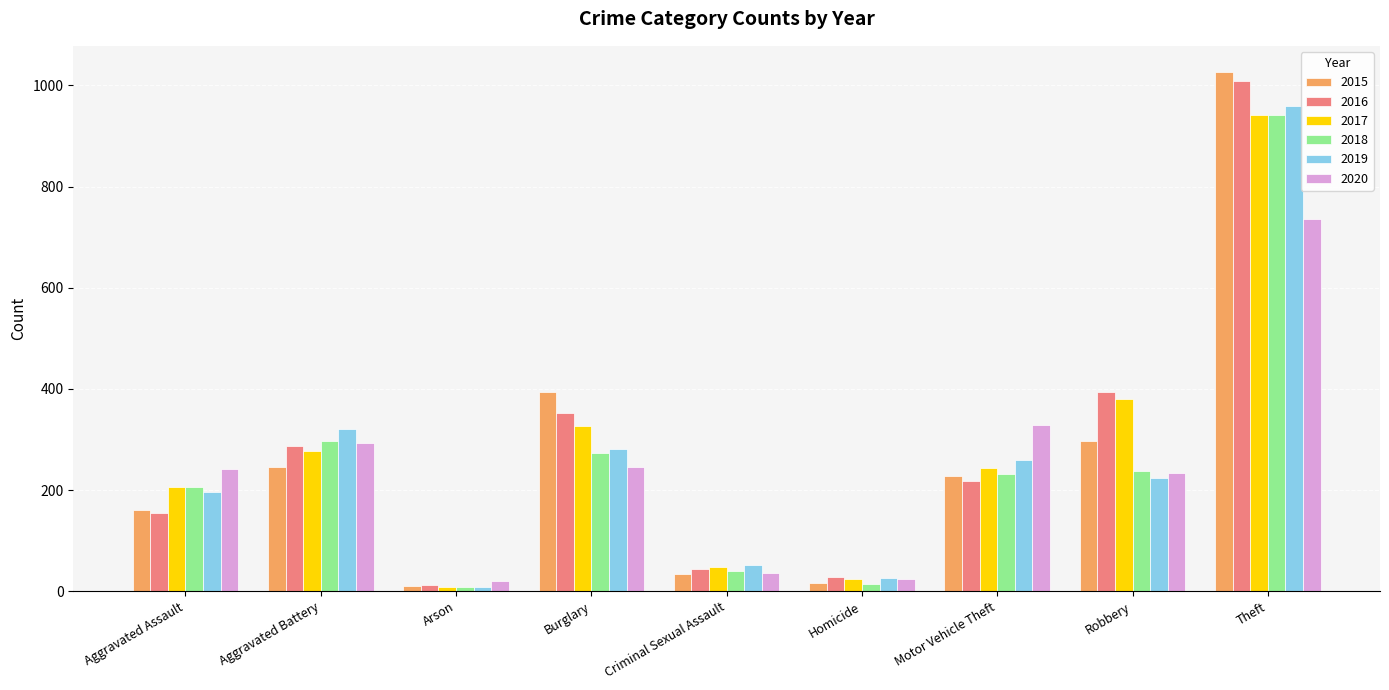

What is the minimum value for 2020?

20